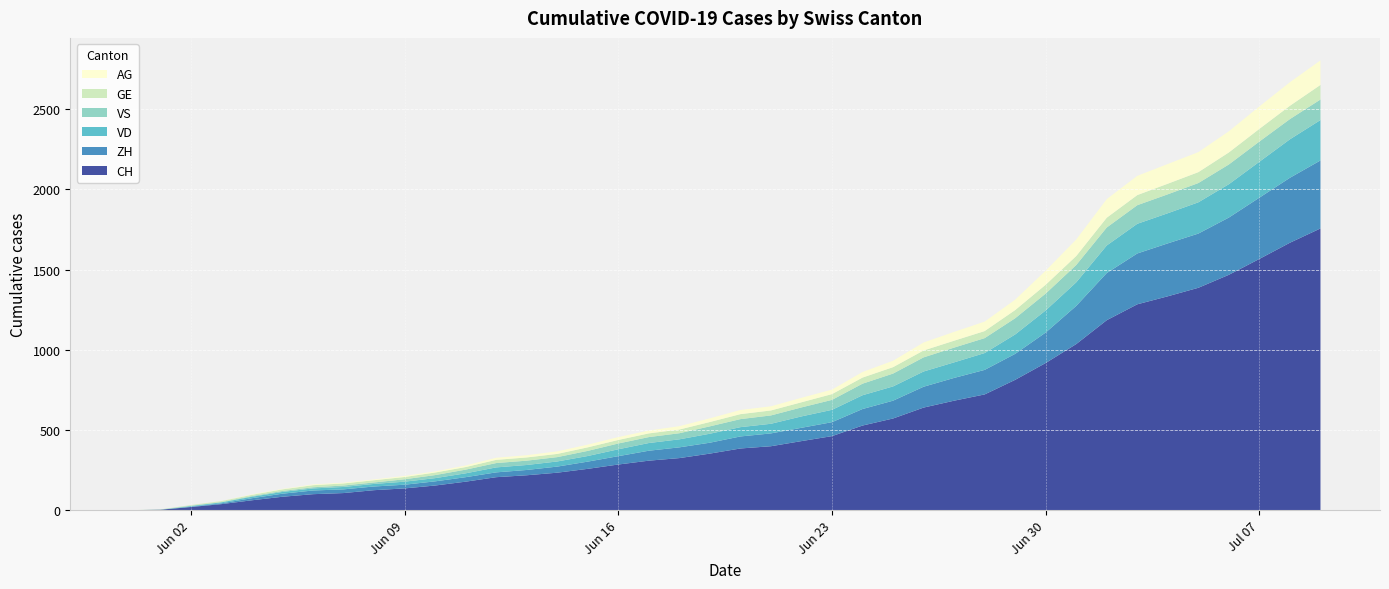

Reading left to right, transcribe all the data shown in this chart.

CH: 2020-05-31=0	2020-06-01=3	2020-06-02=20	2020-06-03=38	2020-06-04=62	2020-06-05=84	2020-06-06=100	2020-06-07=107	2020-06-08=125	2020-06-09=136	2020-06-10=154	2020-06-11=178	2020-06-12=206	2020-06-13=218	2020-06-14=234	2020-06-15=258	2020-06-16=285	2020-06-17=309	2020-06-18=325	2020-06-19=353	2020-06-20=385	2020-06-21=399	2020-06-22=431	2020-06-23=462	2020-06-24=528	2020-06-25=572	2020-06-26=640	2020-06-27=683	2020-06-28=722	2020-06-29=813	2020-06-30=918	2020-07-01=1036	2020-07-02=1185	2020-07-03=1284	2020-07-04=1334	2020-07-05=1387	2020-07-06=1468	2020-07-07=1567	2020-07-08=1668	2020-07-09=1757
ZH: 2020-05-31=0	2020-06-01=0	2020-06-02=2	2020-06-03=5	2020-06-04=13	2020-06-05=19	2020-06-06=23	2020-06-07=23	2020-06-08=23	2020-06-09=23	2020-06-10=26	2020-06-11=28	2020-06-12=30	2020-06-13=33	2020-06-14=38	2020-06-15=45	2020-06-16=52	2020-06-17=62	2020-06-18=67	2020-06-19=68	2020-06-20=75	2020-06-21=80	2020-06-22=83	2020-06-23=87	2020-06-24=103	2020-06-25=111	2020-06-26=130	2020-06-27=142	2020-06-28=153	2020-06-29=162	2020-06-30=190	2020-07-01=238	2020-07-02=294	2020-07-03=317	2020-07-04=330	2020-07-05=338	2020-07-06=357	2020-07-07=382	2020-07-08=405	2020-07-09=424
VD: 2020-05-31=0	2020-06-01=0	2020-06-02=4	2020-06-03=6	2020-06-04=9	2020-06-05=11	2020-06-06=13	2020-06-07=15	2020-06-08=16	2020-06-09=19	2020-06-10=20	2020-06-11=24	2020-06-12=31	2020-06-13=31	2020-06-14=32	2020-06-15=35	2020-06-16=43	2020-06-17=48	2020-06-18=50	2020-06-19=56	2020-06-20=58	2020-06-21=60	2020-06-22=71	2020-06-23=77	2020-06-24=86	2020-06-25=89	2020-06-26=95	2020-06-27=97	2020-06-28=105	2020-06-29=121	2020-06-30=138	2020-07-01=147	2020-07-02=172	2020-07-03=185	2020-07-04=188	2020-07-05=195	2020-07-06=208	2020-07-07=224	2020-07-08=240	2020-07-09=252
VS: 2020-05-31=0	2020-06-01=1	2020-06-02=2	2020-06-03=2	2020-06-04=4	2020-06-05=6	2020-06-06=7	2020-06-07=9	2020-06-08=9	2020-06-09=15	2020-06-10=19	2020-06-11=23	2020-06-12=27	2020-06-13=27	2020-06-14=27	2020-06-15=32	2020-06-16=36	2020-06-17=37	2020-06-18=38	2020-06-19=46	2020-06-20=50	2020-06-21=52	2020-06-22=56	2020-06-23=62	2020-06-24=72	2020-06-25=80	2020-06-26=88	2020-06-27=92	2020-06-28=93	2020-06-29=101	2020-06-30=105	2020-07-01=108	2020-07-02=112	2020-07-03=116	2020-07-04=118	2020-07-05=120	2020-07-06=123	2020-07-07=126	2020-07-08=126	2020-07-09=128
GE: 2020-05-31=0	2020-06-01=1	2020-06-02=4	2020-06-03=6	2020-06-04=8	2020-06-05=10	2020-06-06=13	2020-06-07=13	2020-06-08=14	2020-06-09=14	2020-06-10=16	2020-06-11=16	2020-06-12=20	2020-06-13=20	2020-06-14=20	2020-06-15=22	2020-06-16=22	2020-06-17=23	2020-06-18=23	2020-06-19=27	2020-06-20=31	2020-06-21=31	2020-06-22=32	2020-06-23=36	2020-06-24=38	2020-06-25=40	2020-06-26=43	2020-06-27=43	2020-06-28=44	2020-06-29=51	2020-06-30=55	2020-07-01=56	2020-07-02=61	2020-07-03=63	2020-07-04=66	2020-07-05=68	2020-07-06=75	2020-07-07=79	2020-07-08=83	2020-07-09=91
AG: 2020-05-31=0	2020-06-01=0	2020-06-02=0	2020-06-03=1	2020-06-04=3	2020-06-05=3	2020-06-06=5	2020-06-07=5	2020-06-08=5	2020-06-09=7	2020-06-10=7	2020-06-11=10	2020-06-12=13	2020-06-13=14	2020-06-14=16	2020-06-15=17	2020-06-16=18	2020-06-17=18	2020-06-18=21	2020-06-19=23	2020-06-20=26	2020-06-21=26	2020-06-22=28	2020-06-23=28	2020-06-24=35	2020-06-25=40	2020-06-26=50	2020-06-27=55	2020-06-28=59	2020-06-29=65	2020-06-30=88	2020-07-01=103	2020-07-02=116	2020-07-03=120	2020-07-04=123	2020-07-05=125	2020-07-06=132	2020-07-07=140	2020-07-08=147	2020-07-09=153